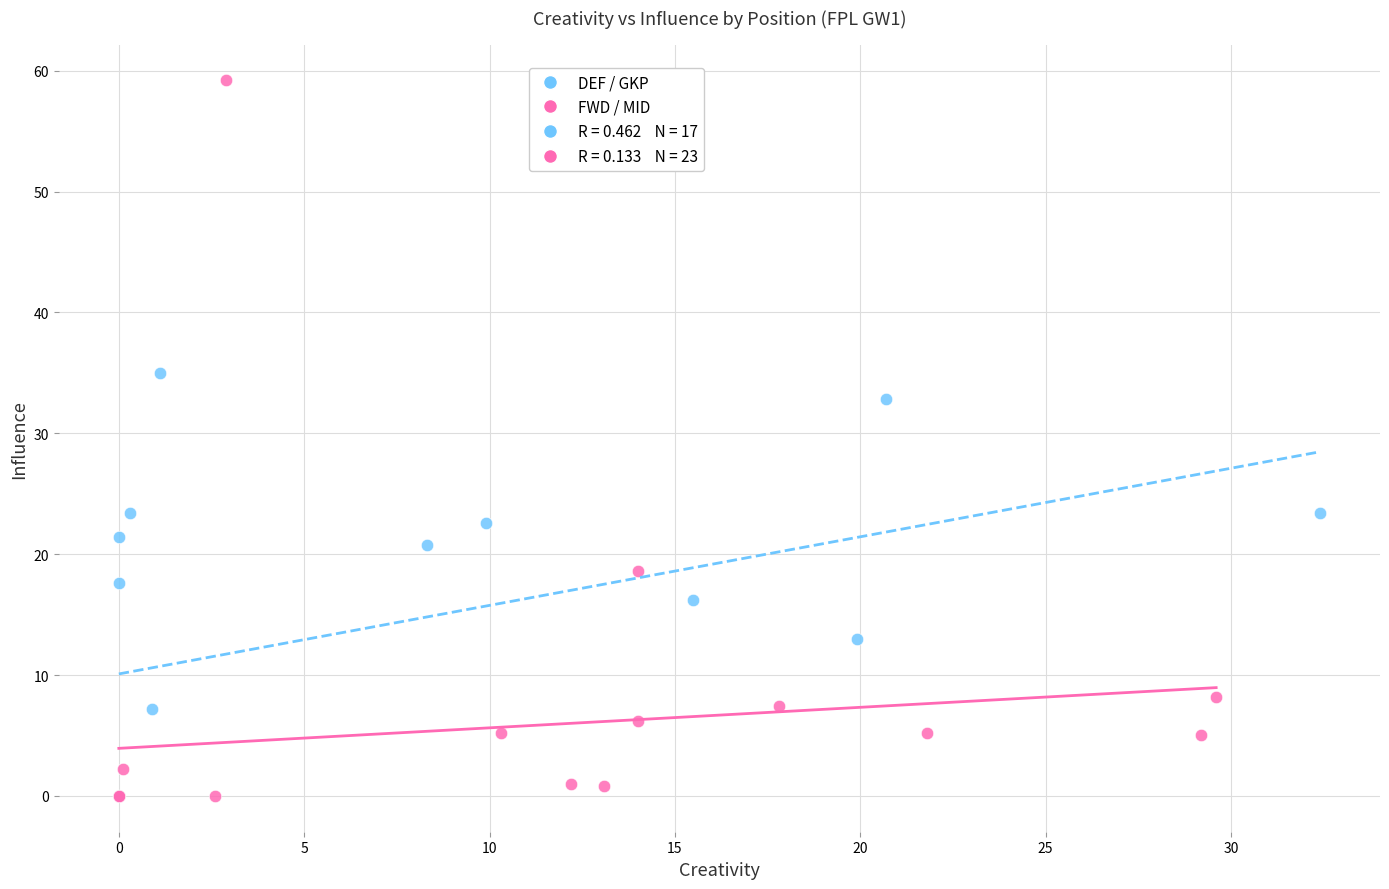

Which series contains the highest Y value?

FWD / MID